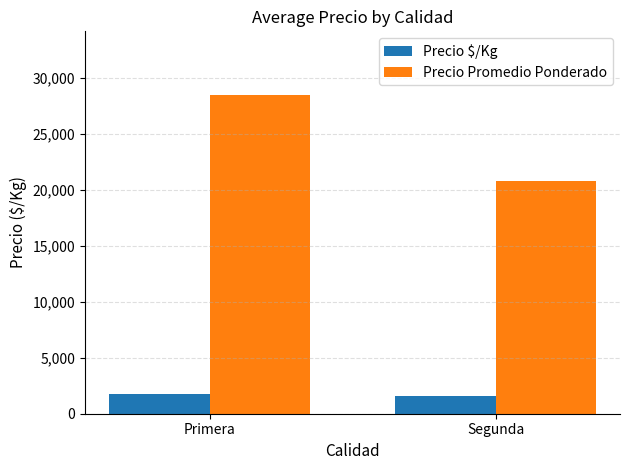

True or false: Precio Promedio Ponderado has a value of 20800.0 at Segunda.

True